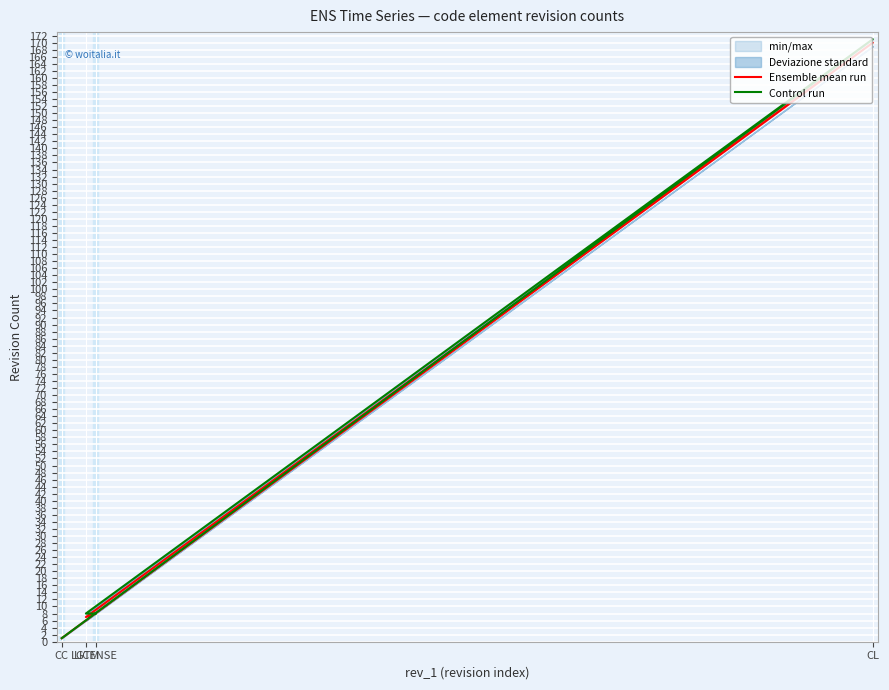

True or false: Ensemble mean run and Control run intersect in this chart.

False